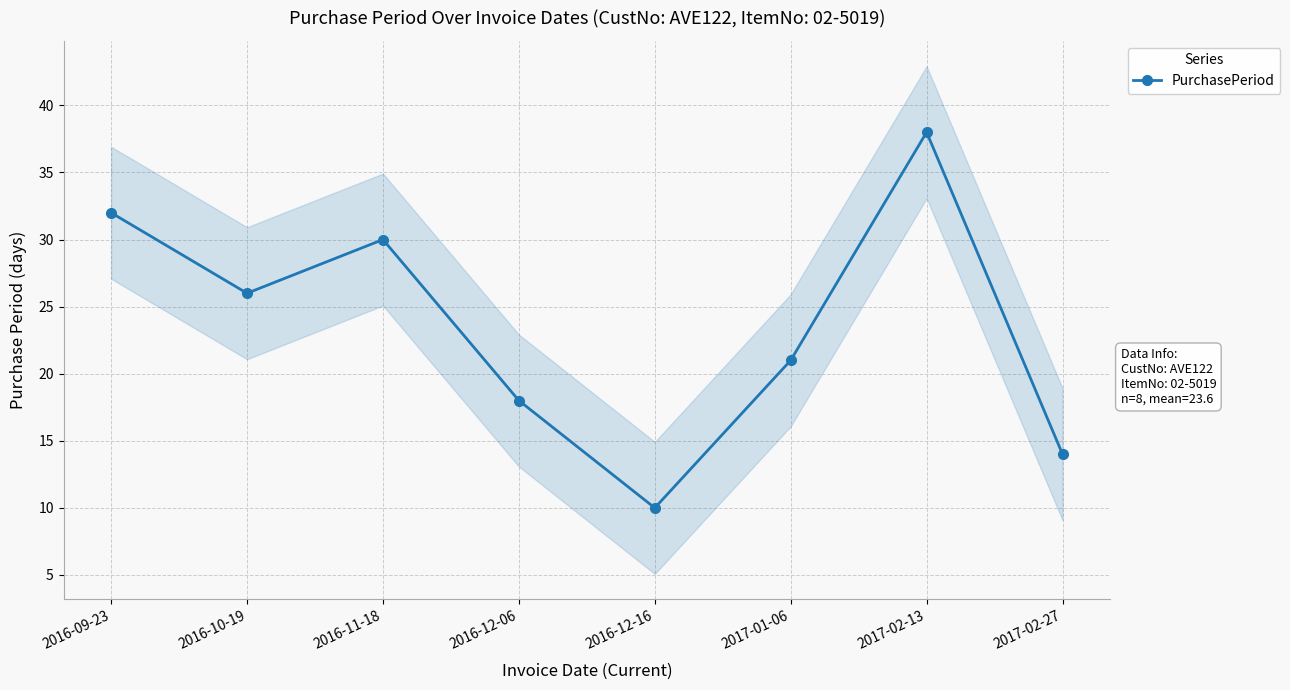

Reading left to right, transcribe all the data shown in this chart.

2016-09-23=32	2016-10-19=26	2016-11-18=30	2016-12-06=18	2016-12-16=10	2017-01-06=21	2017-02-13=38	2017-02-27=14